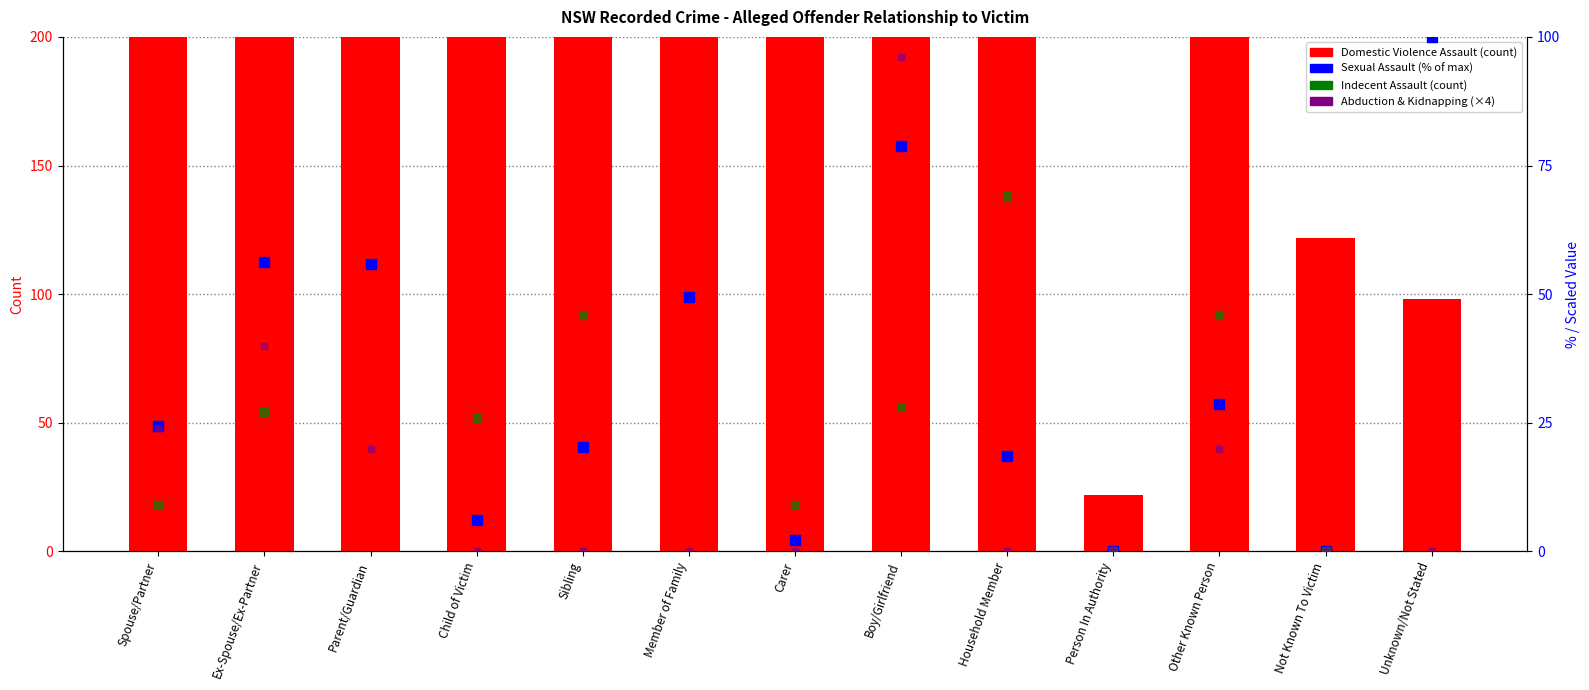

At how many categories does at least one series exceed 3340?

4